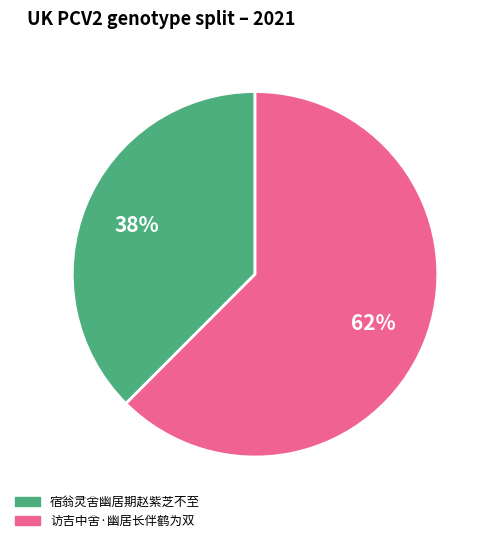

Rank the categories by value from highest to lowest.

访吉中舍·幽居长伴鹤为双, 宿翁灵舍幽居期赵紫芝不至